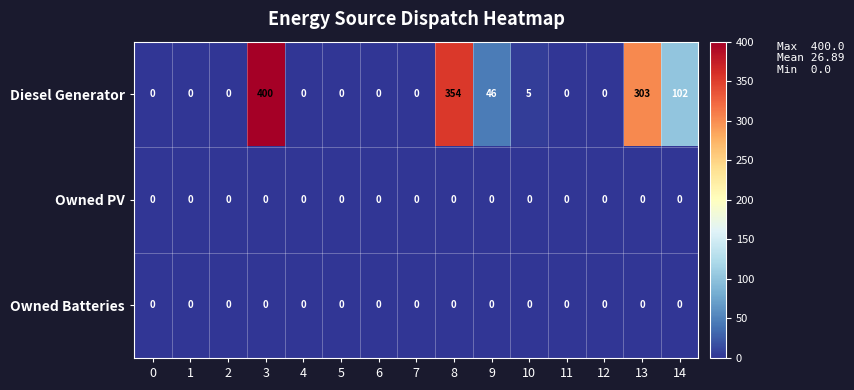

Is it true that Owned Batteries equals 0 at 2?

True